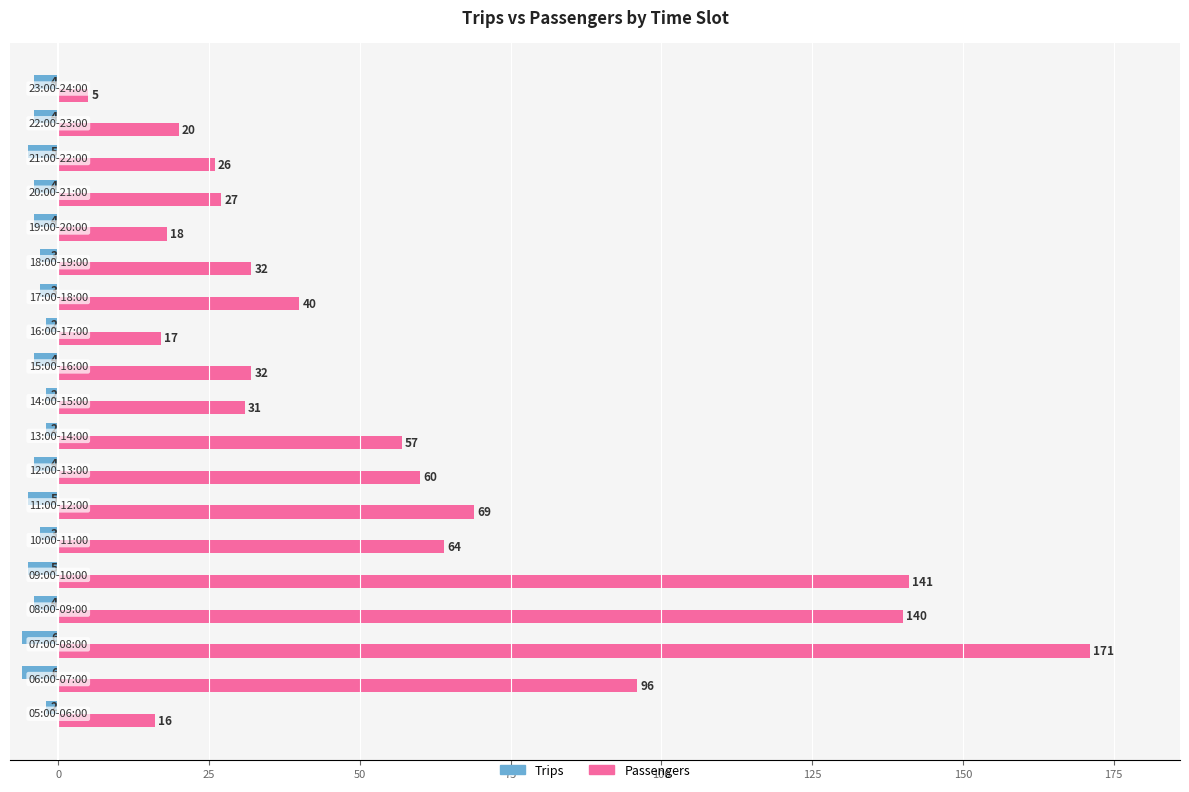

What is the sum of all Trips values?

-72